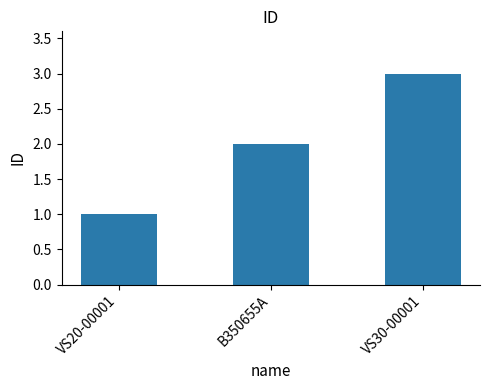

What is the sum of all values?

6